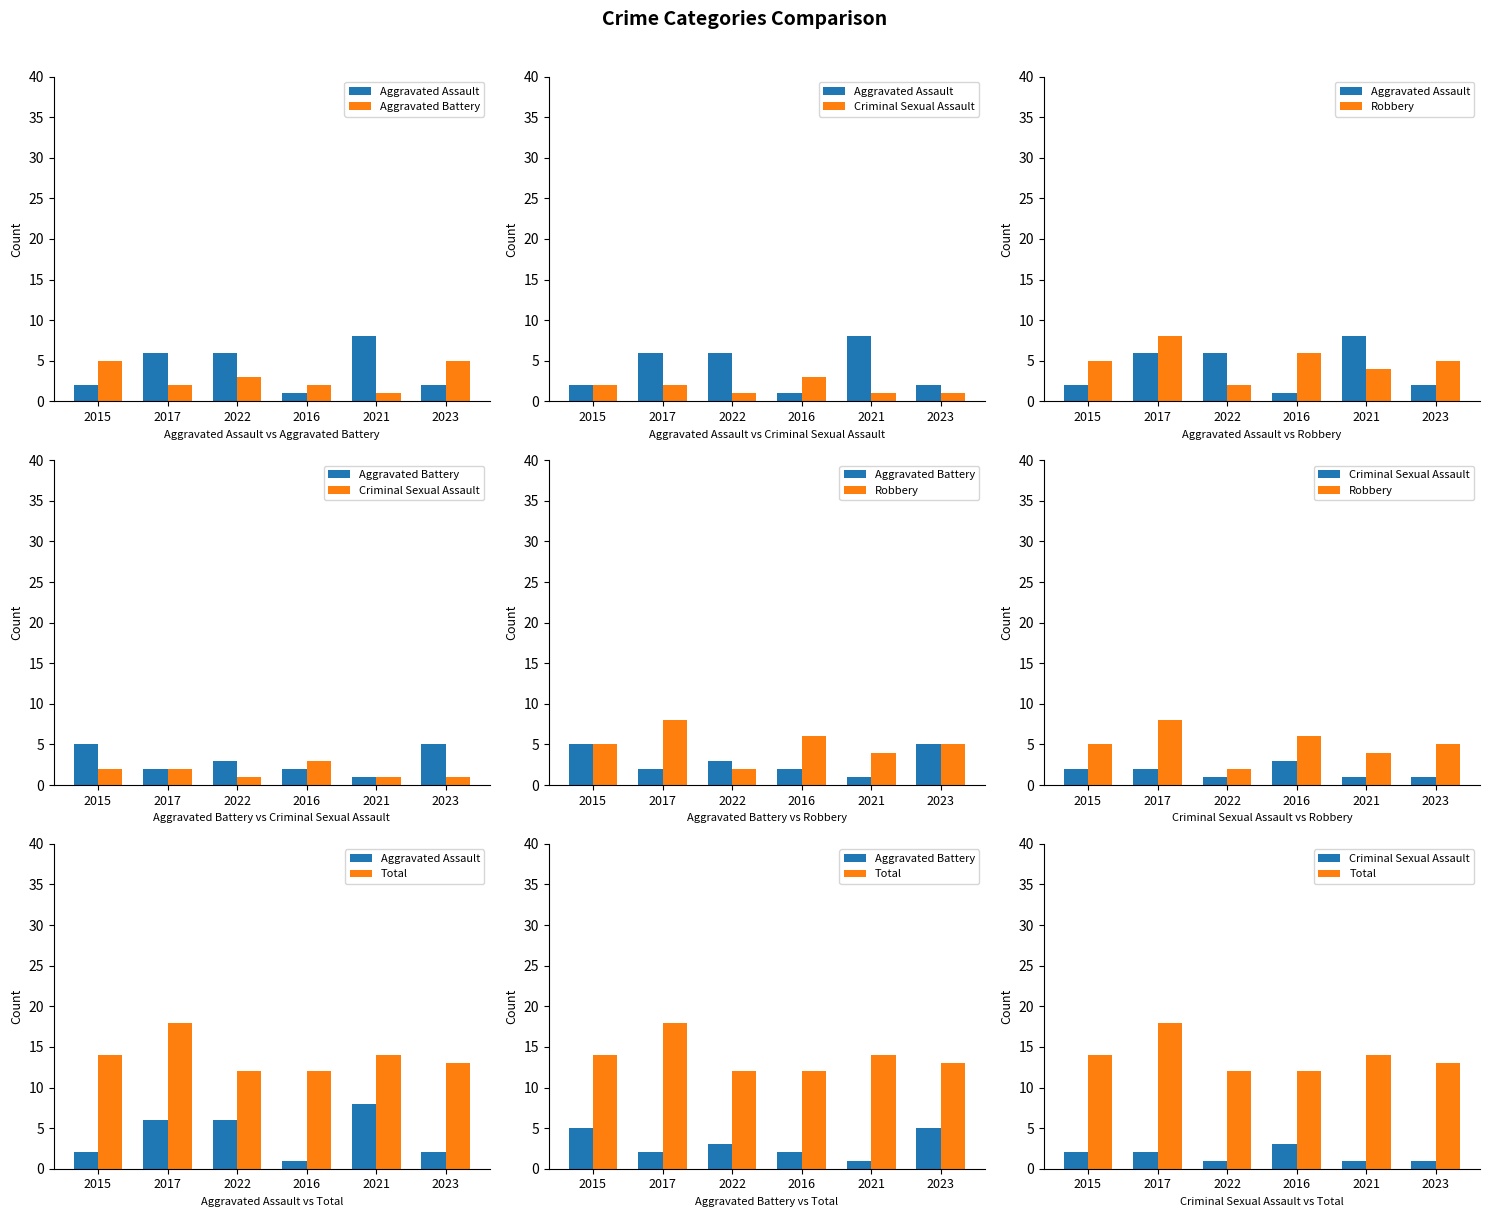

At which category is the sum across all series the highest?

2017